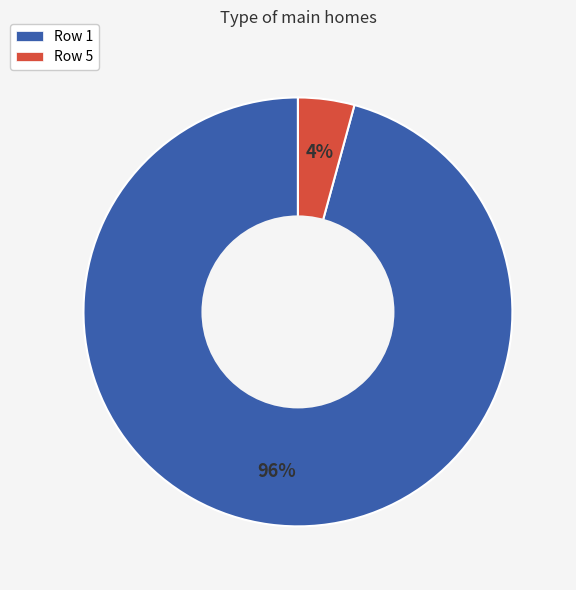

How many slices are in this pie chart?

2